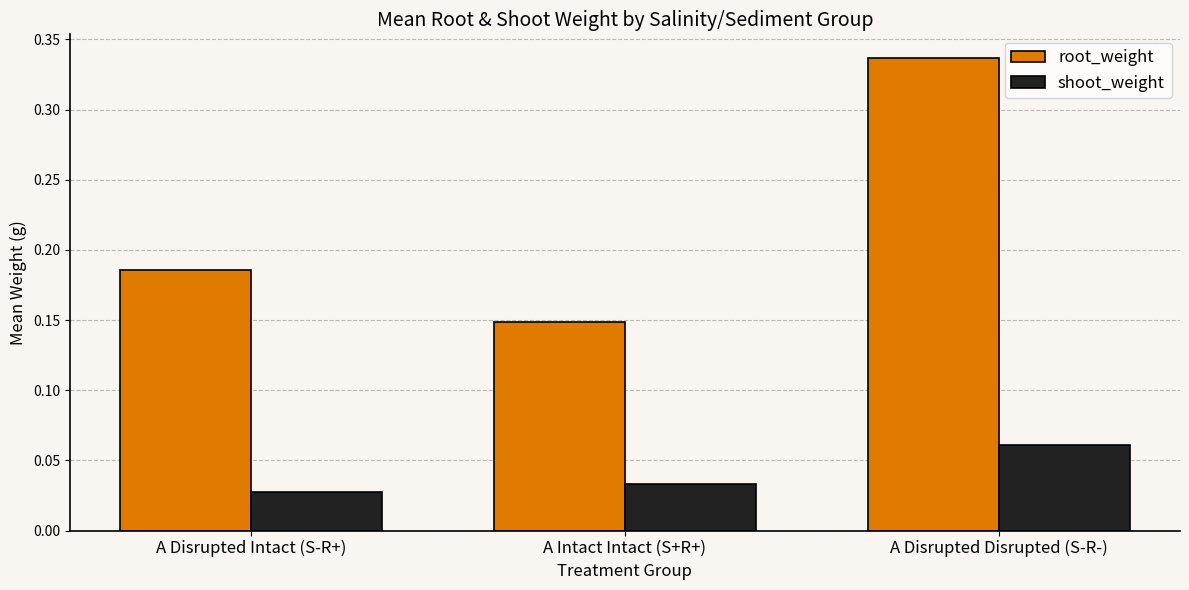

Which series changed the most between A Disrupted Intact (S-R+) and A Intact Intact (S+R+)?

root_weight